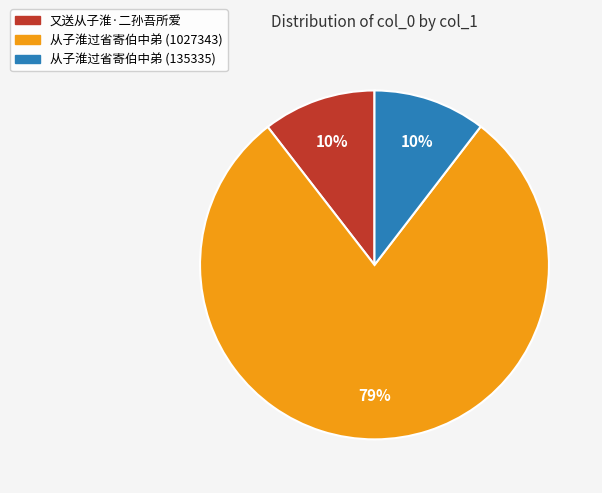

Is there a majority slice in this chart?

Yes